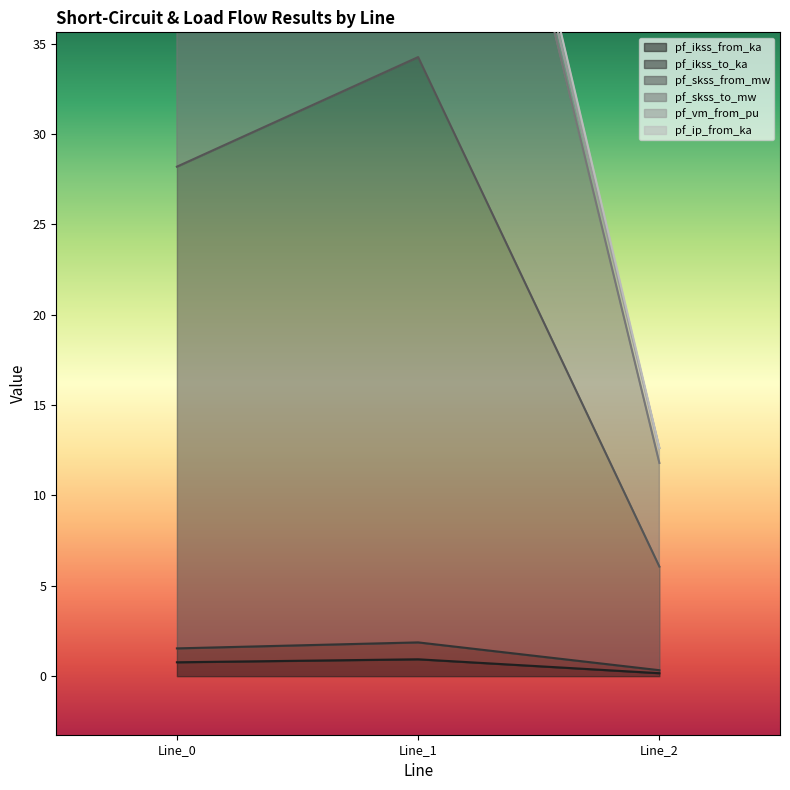

Is it true that pf_ikss_from_ka equals 0.9 at Line_1?

True